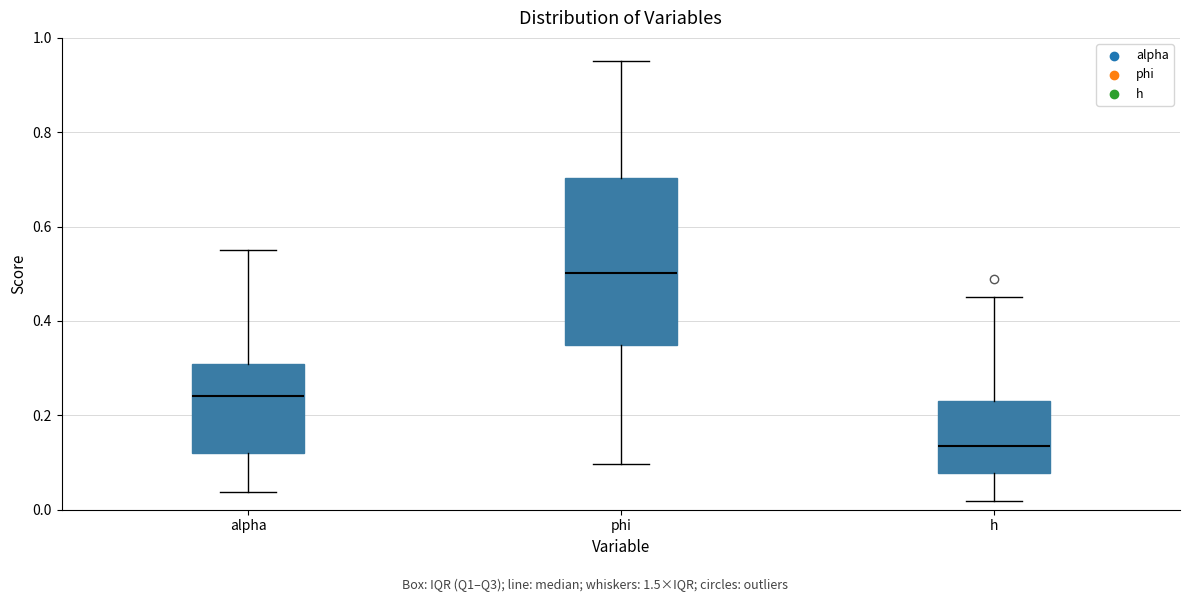

Reading left to right, read every box against the y-axis: the position of its median line, the range the box covers, and the ends of its whiskers. The values are not printed on the chart, so give them approximately, as read against the axis.

alpha: median 0.24, box 0.12 to 0.30, whiskers 0.04 to 0.56
phi: median 0.50, box 0.34 to 0.70, whiskers 0.10 to 0.96
h: median 0.14, box 0.08 to 0.24, whiskers 0.02 to 0.46